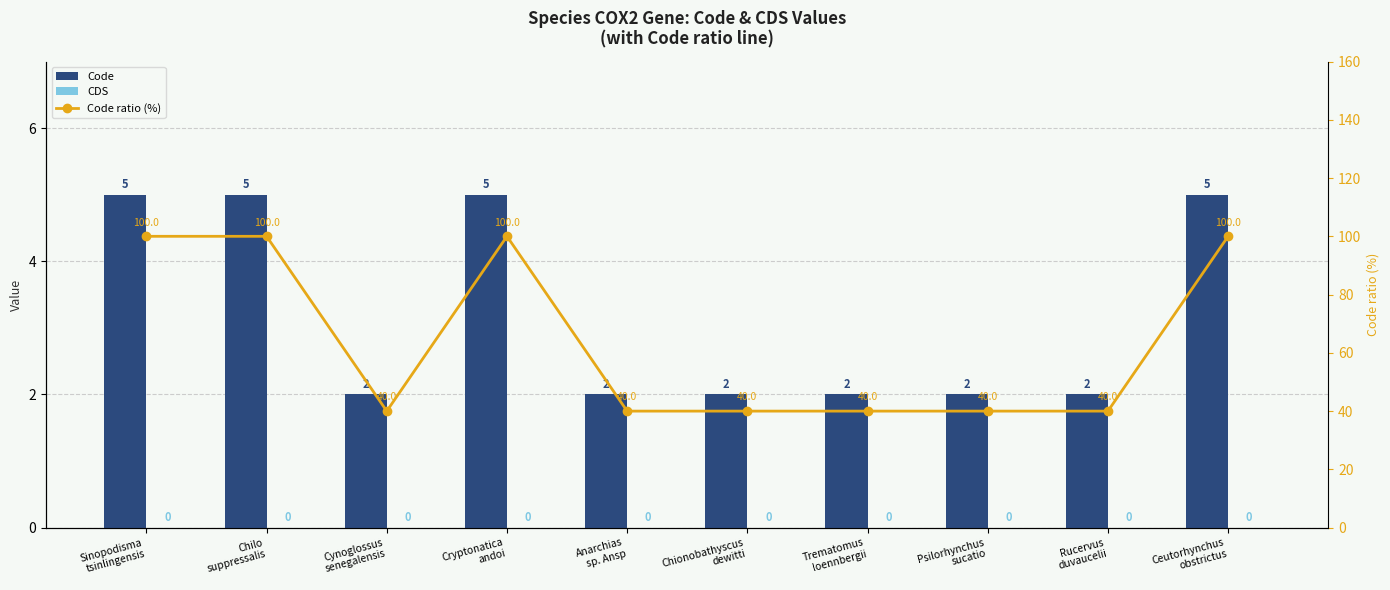

The value of Code at Rucervus
duvaucelii is 3. True or false?

False